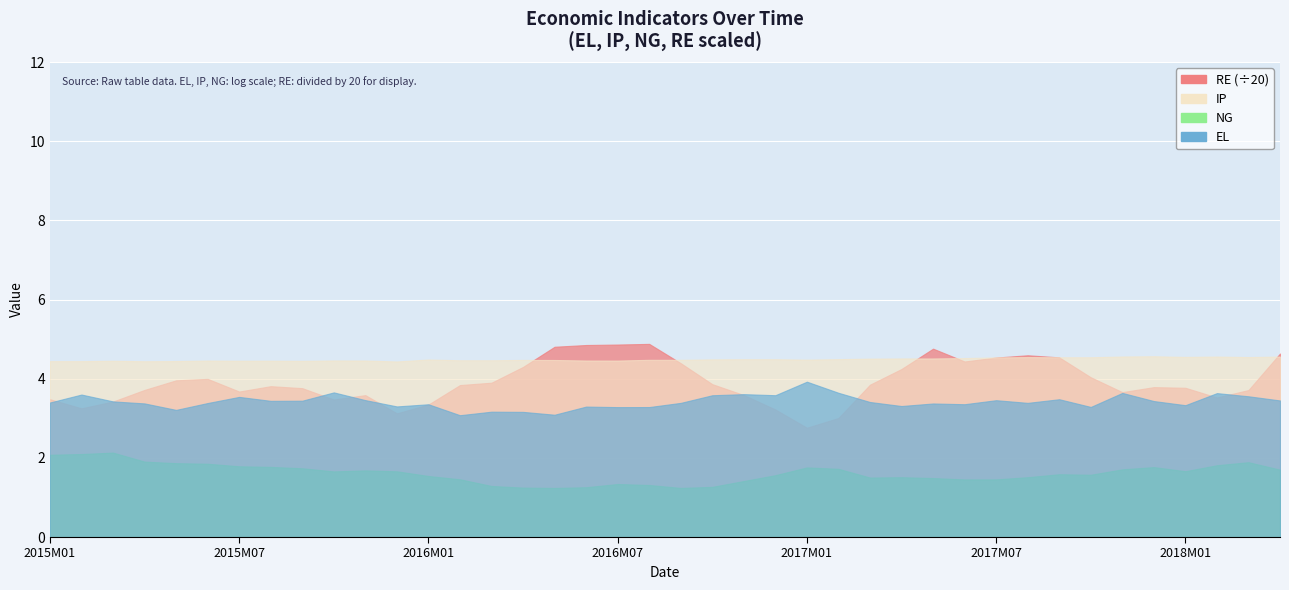

True or false: IP has a value of 4.5 at 2017M08.

True